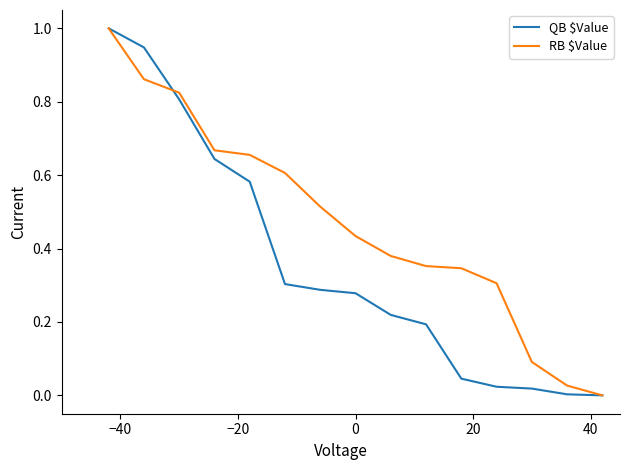

What is the greatest value displayed?

1.0